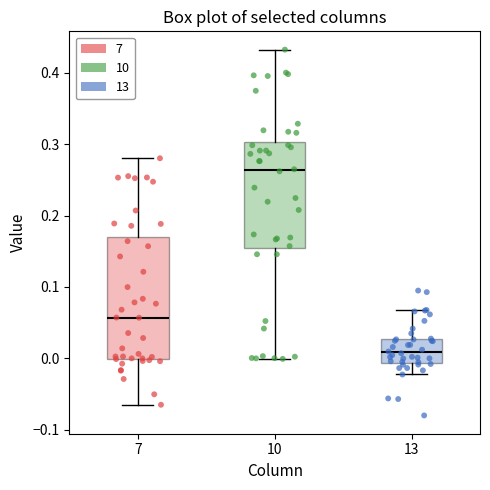

Reading left to right, read every box against the y-axis: the position of its median line, the range the box covers, and the ends of its whiskers. The values are not printed on the chart, so give them approximately, as read against the axis.

7: median 0.06, box 0.00 to 0.17, whiskers -0.06 to 0.28
10: median 0.26, box 0.15 to 0.30, whiskers 0.00 to 0.43
13: median 0.01, box -0.01 to 0.03, whiskers -0.02 to 0.07